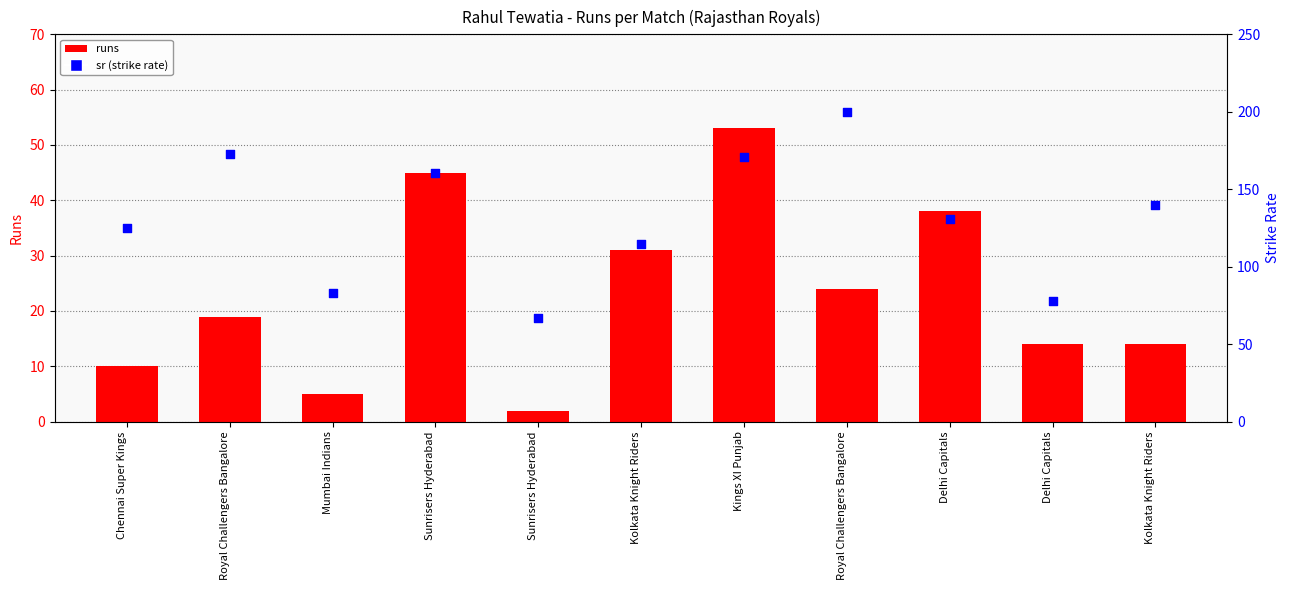

What are all the series names shown in the legend?

runs, sr